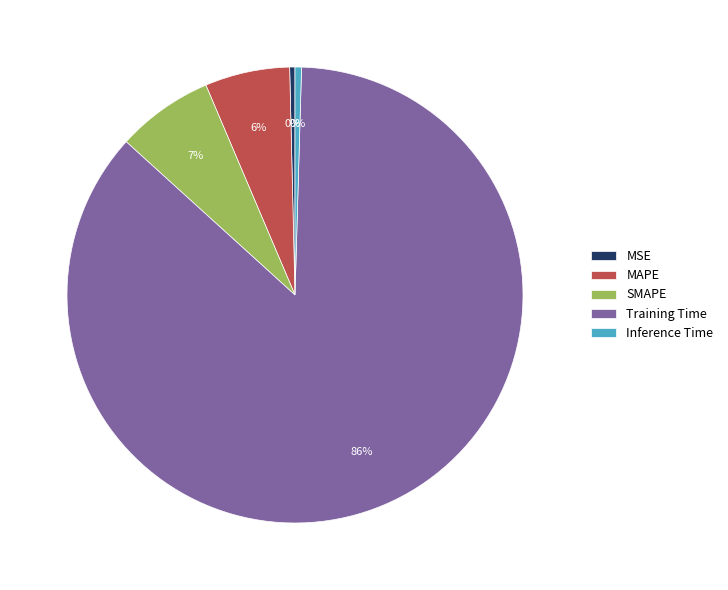

The SMAPE slice represents 15% of the pie. True or false?

False